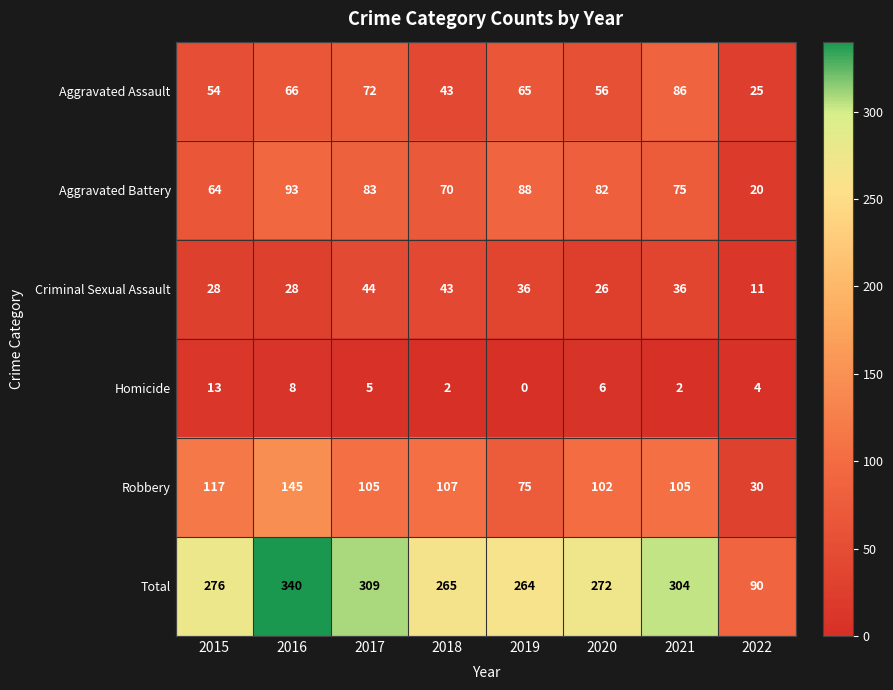

Which series has the widest spread of values?

Total